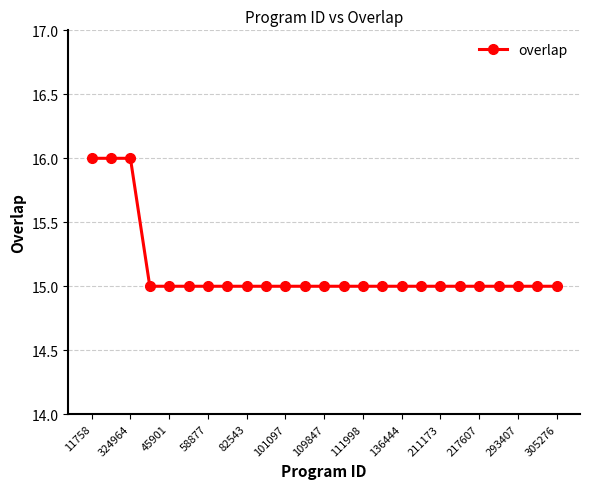

How many lines are shown in the chart?

1